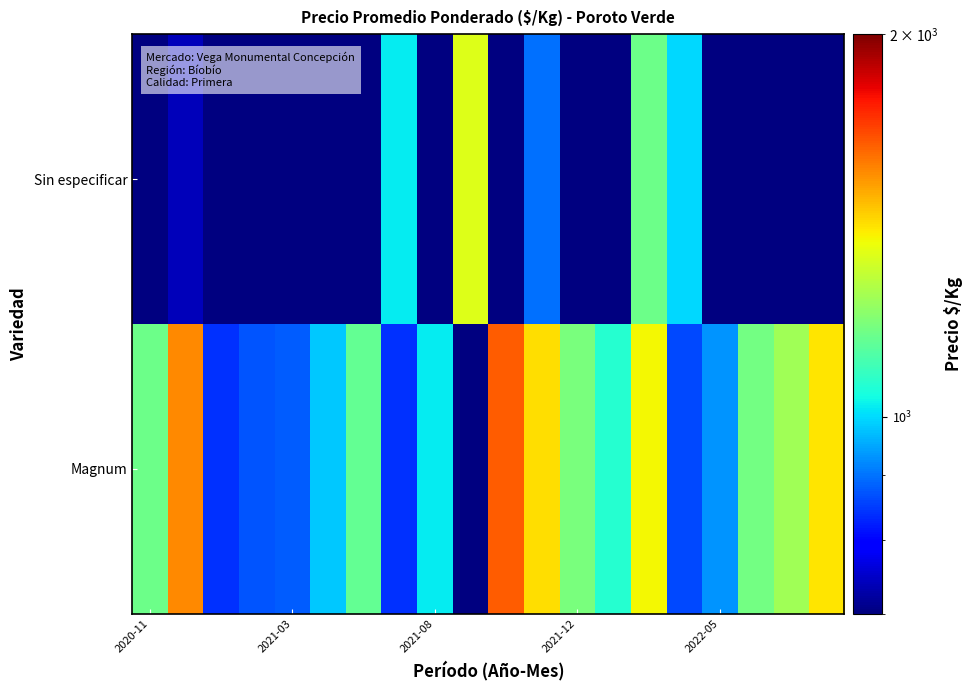

What is the greatest value displayed?

1640